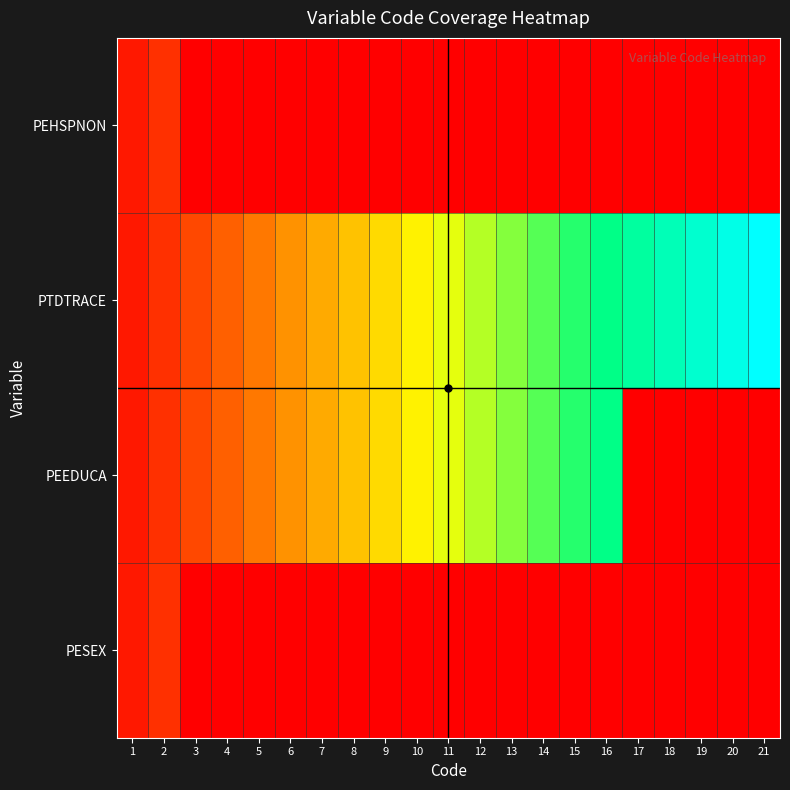

Which label corresponds to the smallest value in the chart?

3